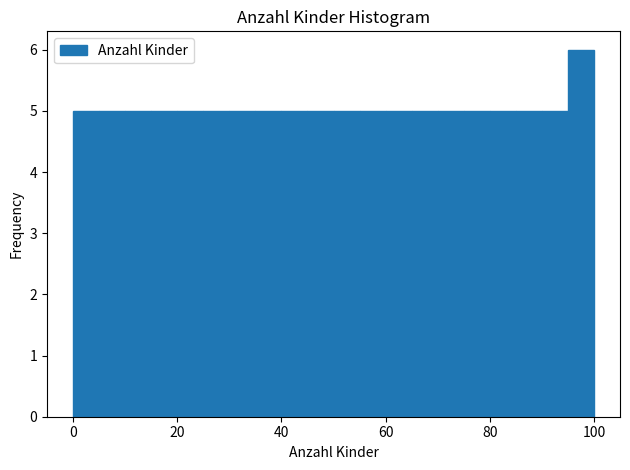

Around what value on the x-axis is the tallest bar? Give the approximate position of its centre, as read against the axis.

98